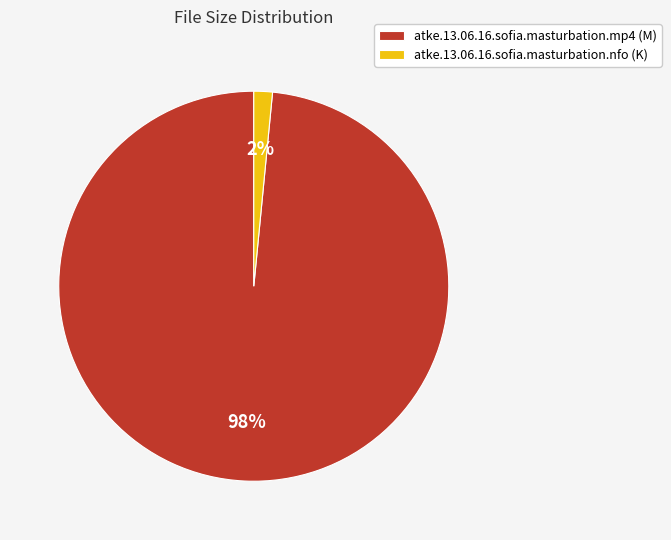

Between atke.13.06.16.sofia.masturbation.nfo (K) and atke.13.06.16.sofia.masturbation.mp4 (M), which is larger?

atke.13.06.16.sofia.masturbation.mp4 (M)